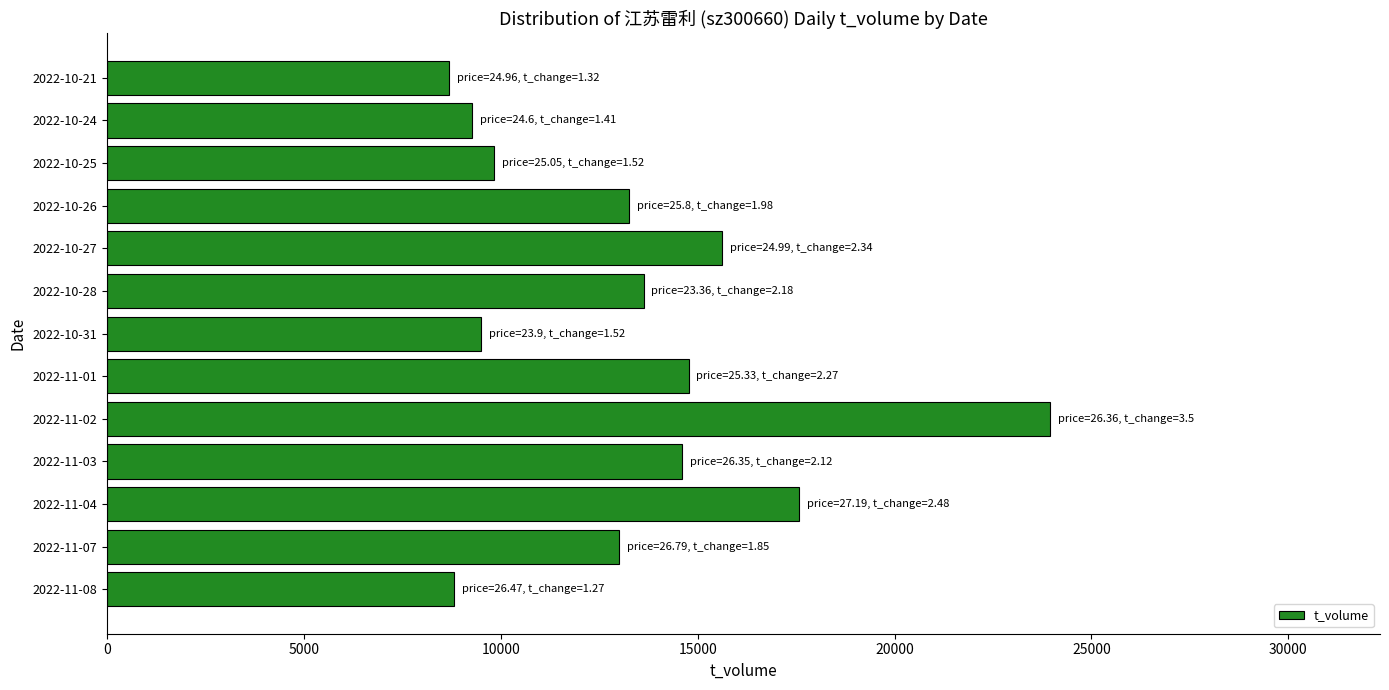

What is the change in value from 2022-11-07 to 2022-11-03?

+1599